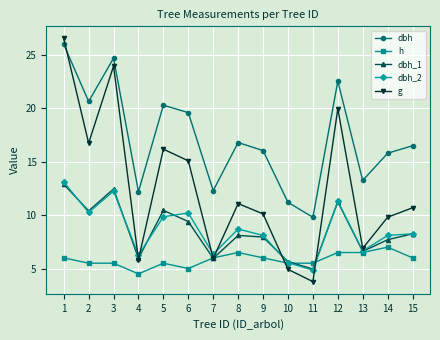

What is the greatest value displayed?

26.5